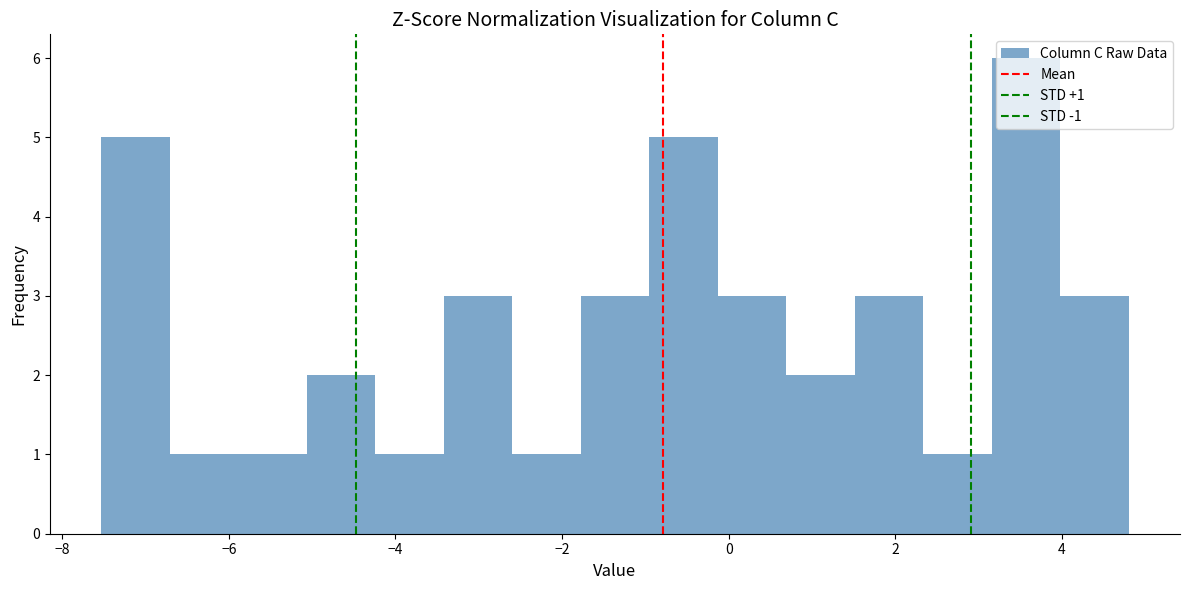

Which range on the x-axis has the tallest bar?

3.2 to 4.0